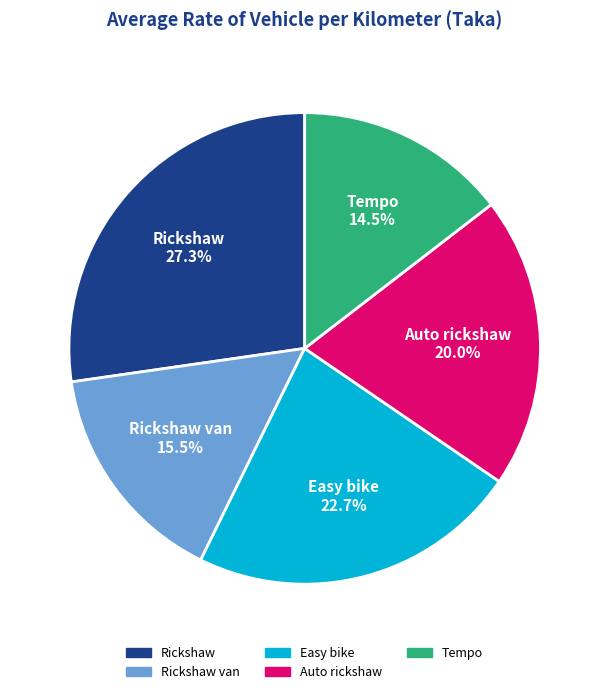

Is there any slice that represents more than half of the pie?

No